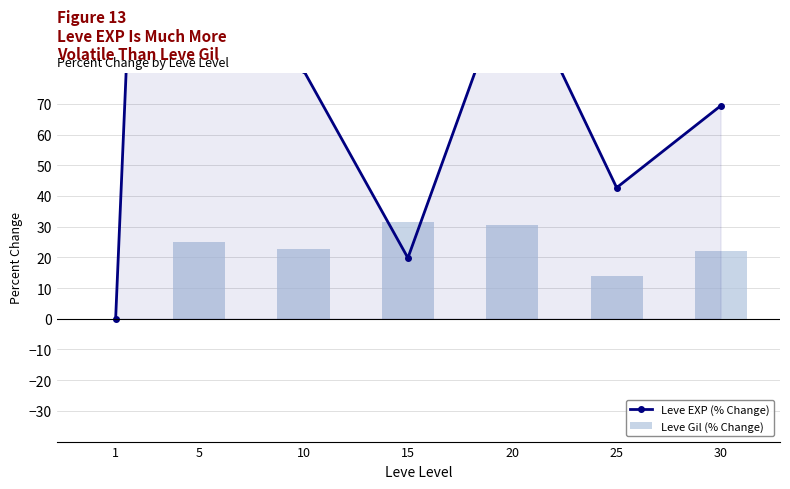

What is the average value of the Leve EXP (% Change) series?

138.1